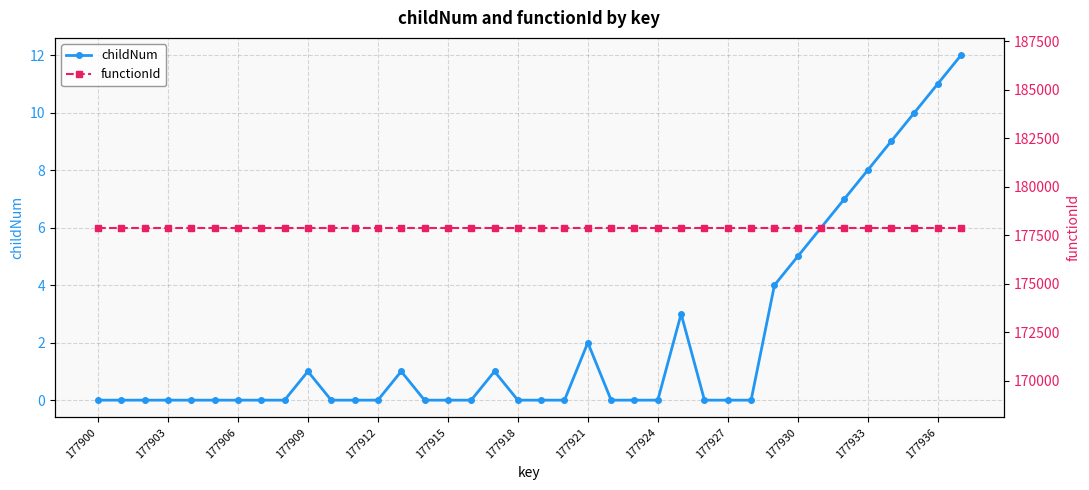

True or false: childNum has more than 2 points higher than both neighbors.

True